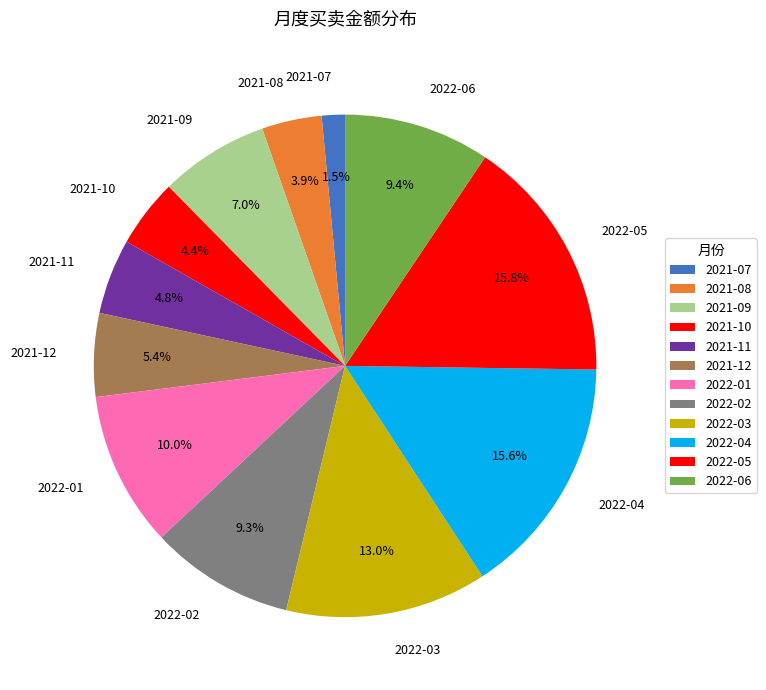

To the nearest percent, what is the average slice percentage?

8%